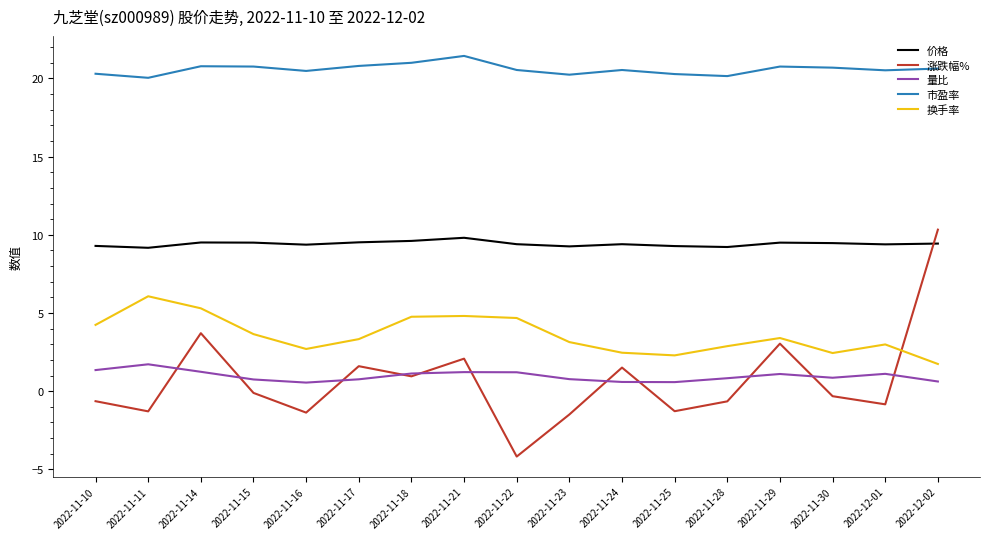

True or false: 量比 has a value of 0.9 at 2022-11-30.

True